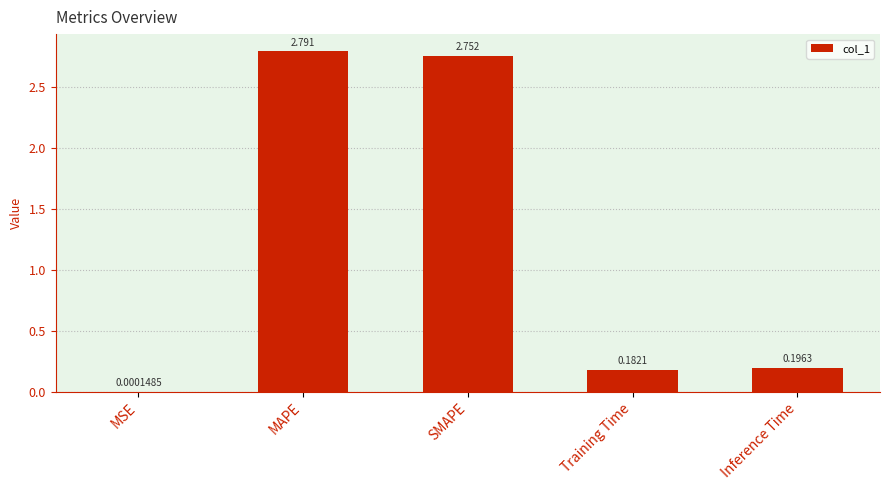

Where is the data nearest to the value 1?

Inference Time